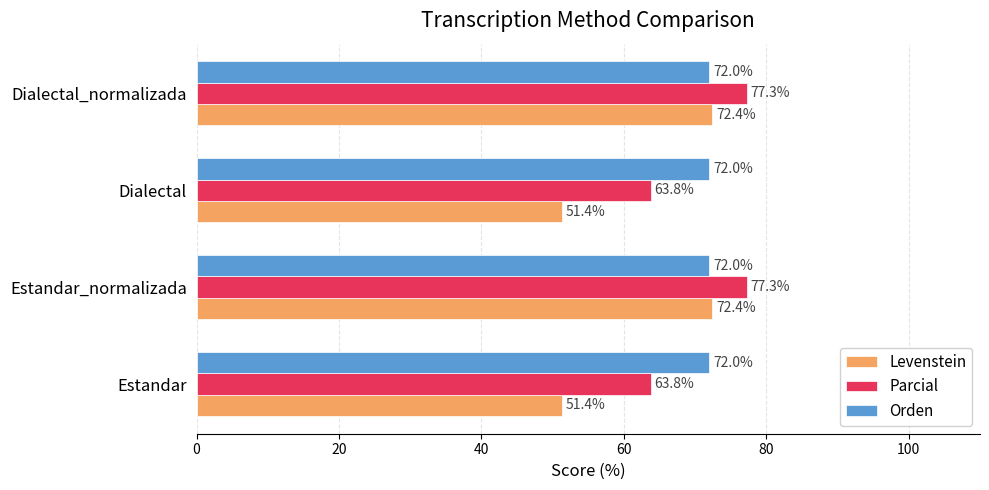

What is the highest value of the Orden series?

72.0